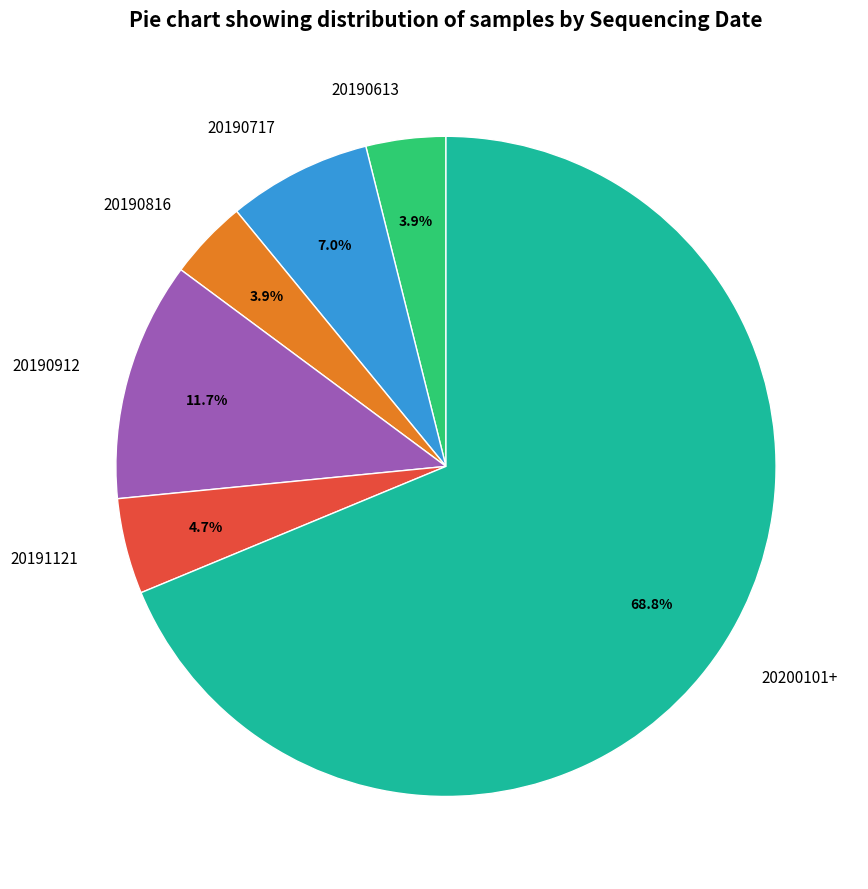

To the nearest percent, what is the difference between the 20191121 and 20190717 slice percentages?

2%